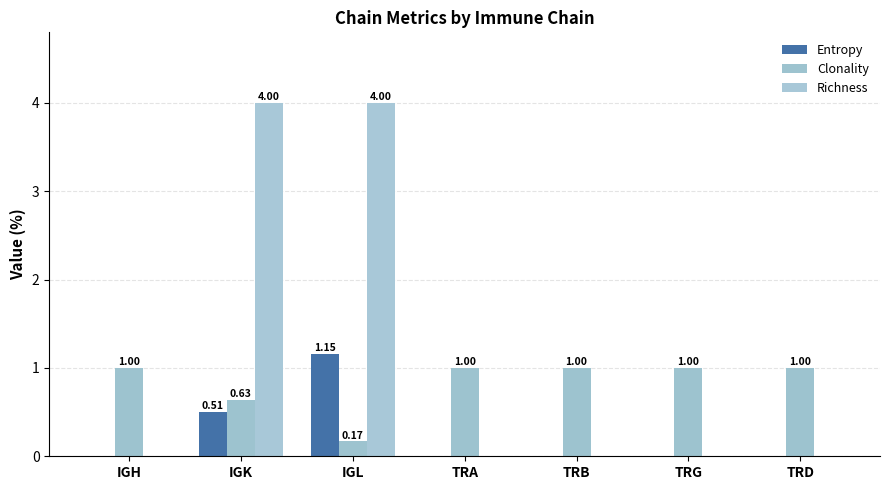

What is the difference between the highest and lowest values at TRD?

1.0